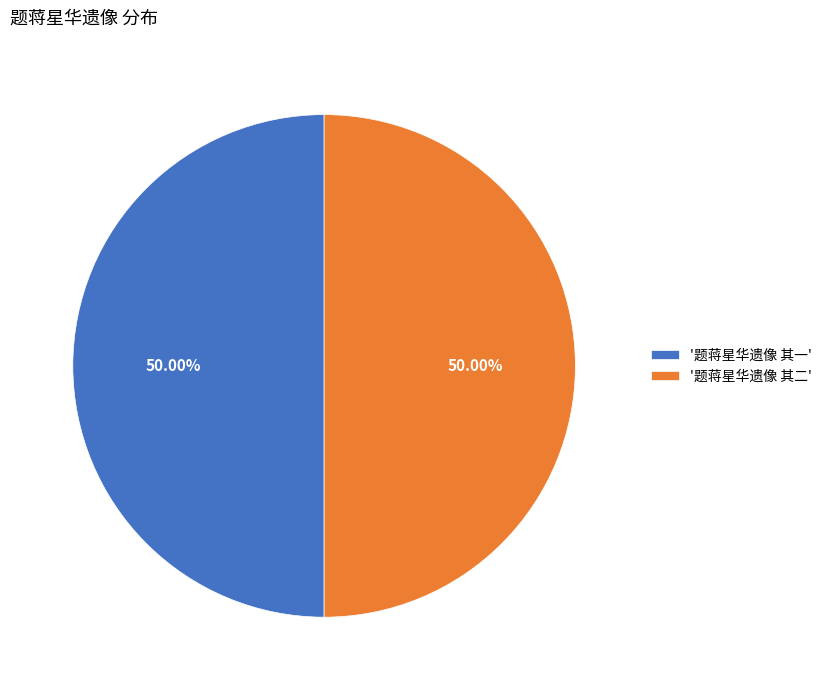

Is the sum of '题蒋星华遗像 其二' and '题蒋星华遗像 其一' greater than half?

Yes